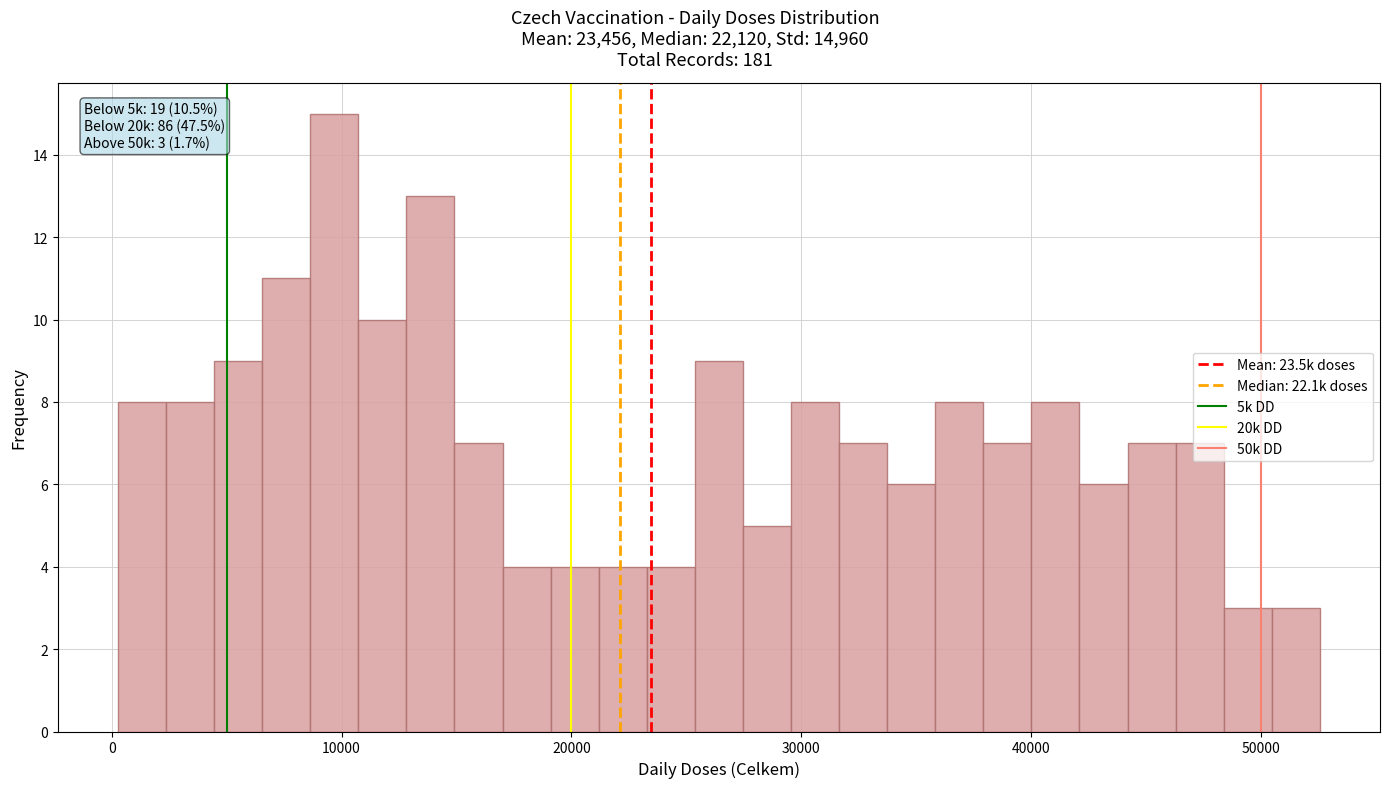

Read against the x-axis, roughly where is the centre of the tallest bar?

10000